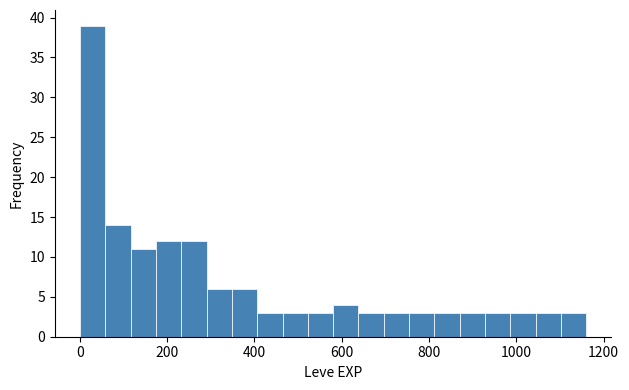

Read against the x-axis, roughly where is the centre of the tallest bar?

20